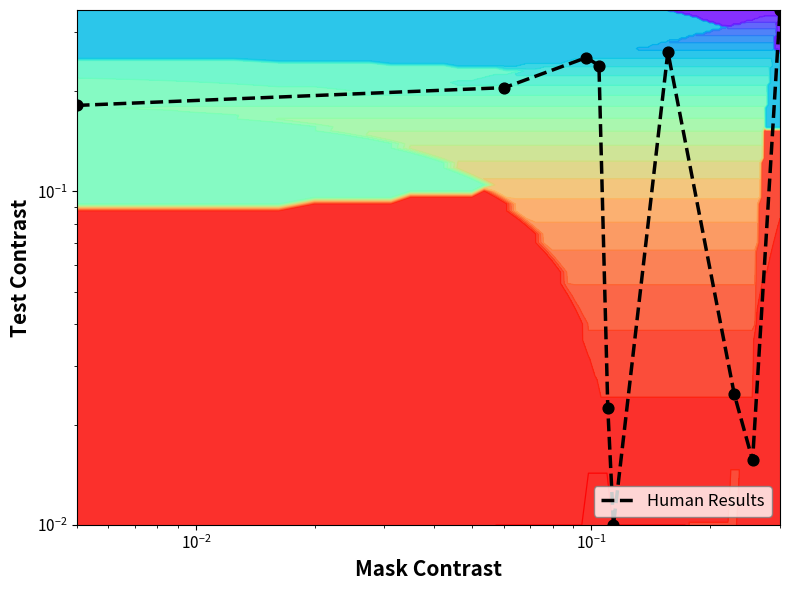

How many data points does each series have?

10